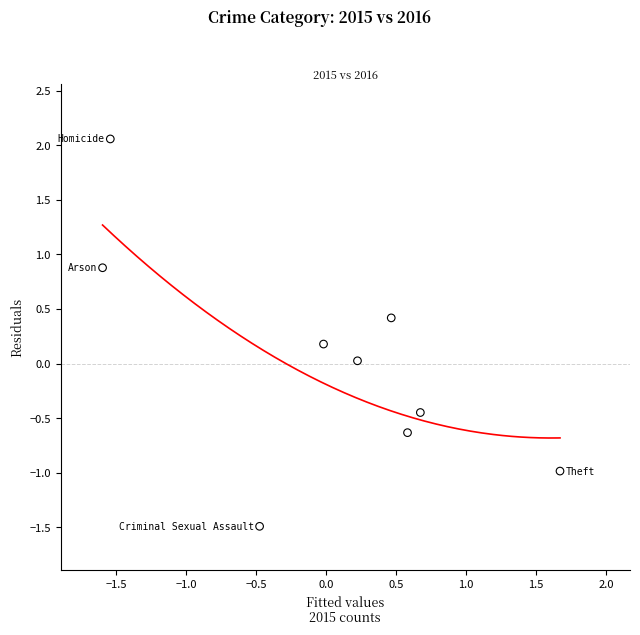

What is the range of X values (max minus min)?

3.3